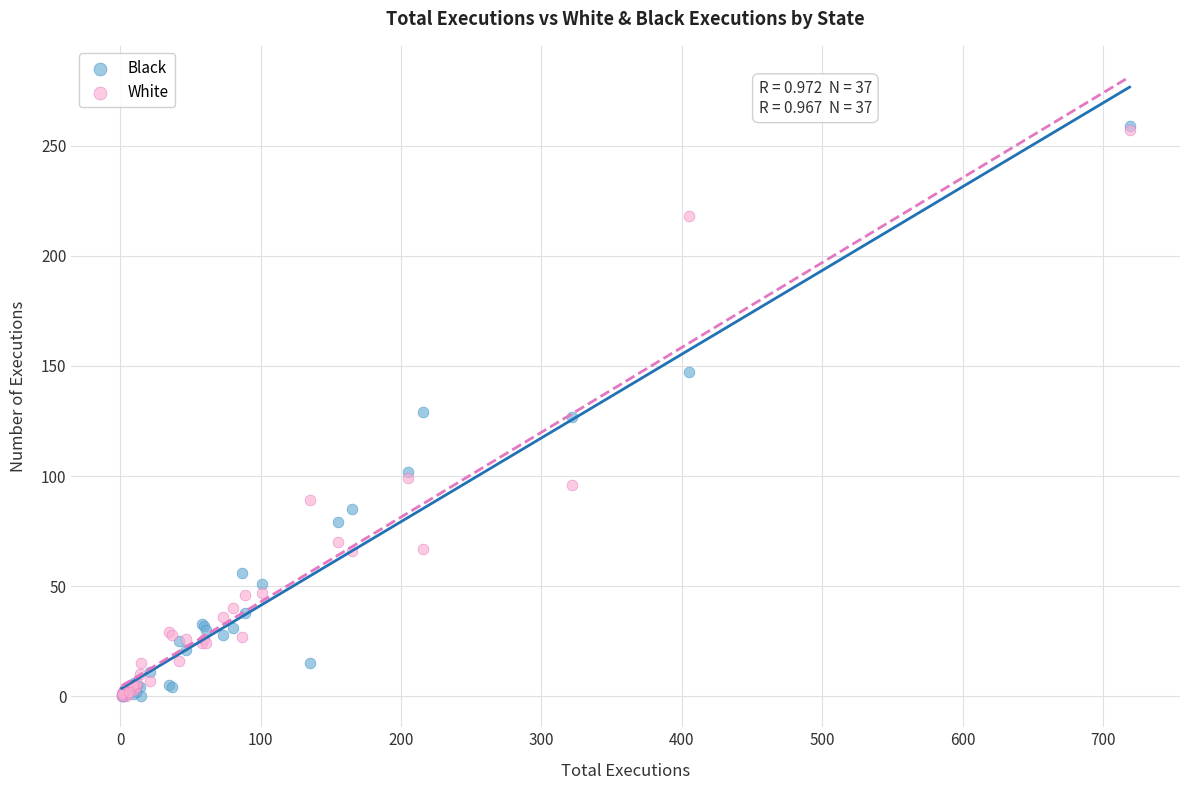

Which series has the widest spread of Y values?

Black